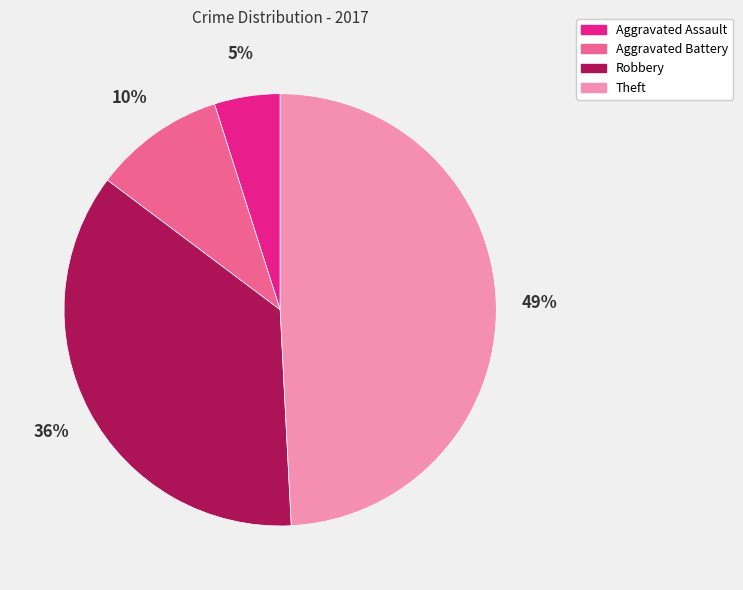

To the nearest percent, what portion does Aggravated Battery represent?

10%